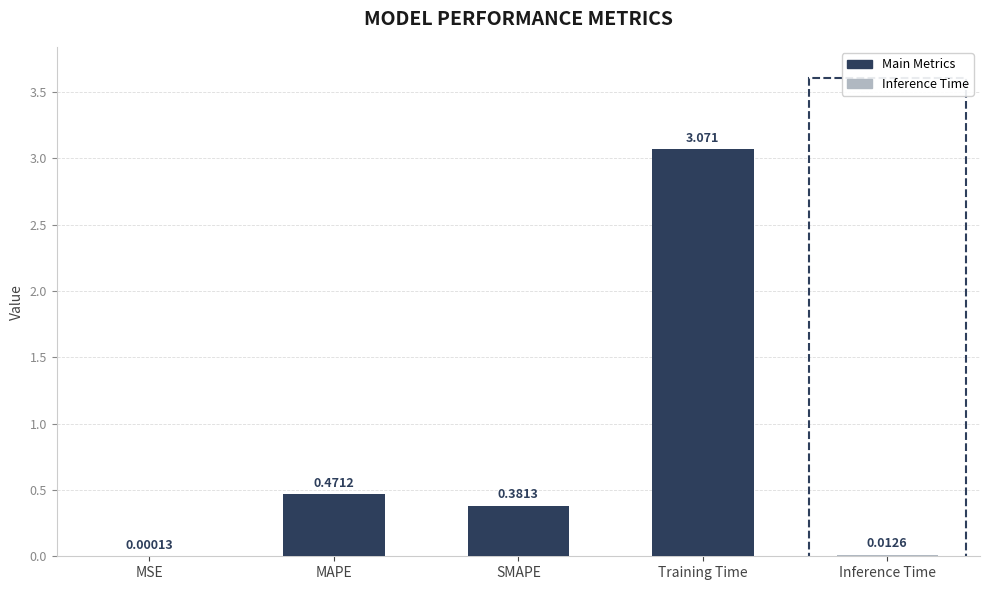

Does the chart contain stacked bars?

No